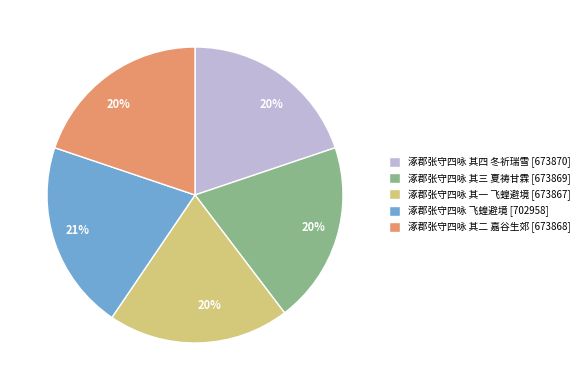

To the nearest percent, what is the combined percentage of 涿郡张守四咏 飞蝗避境 and 涿郡张守四咏 其一 飞蝗避境?

41%